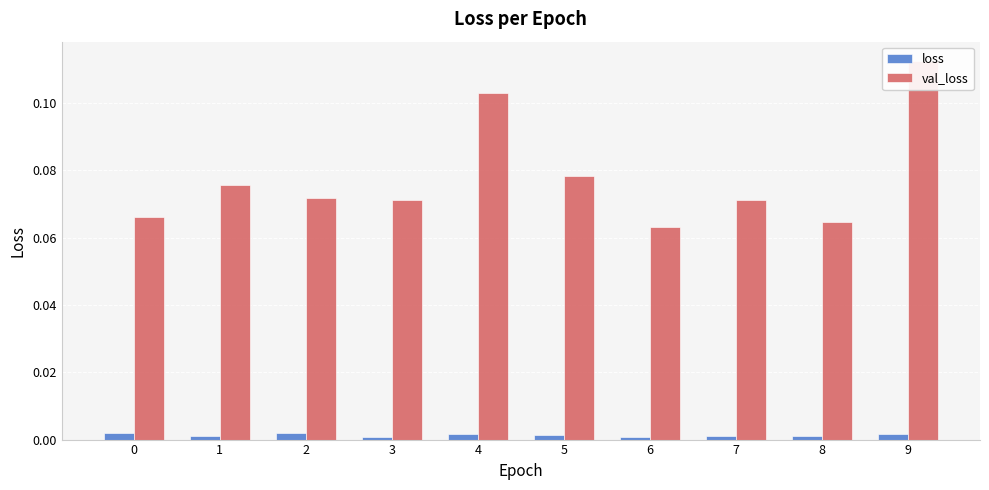

List the series in order of their overall mean, lowest first.

loss, val_loss